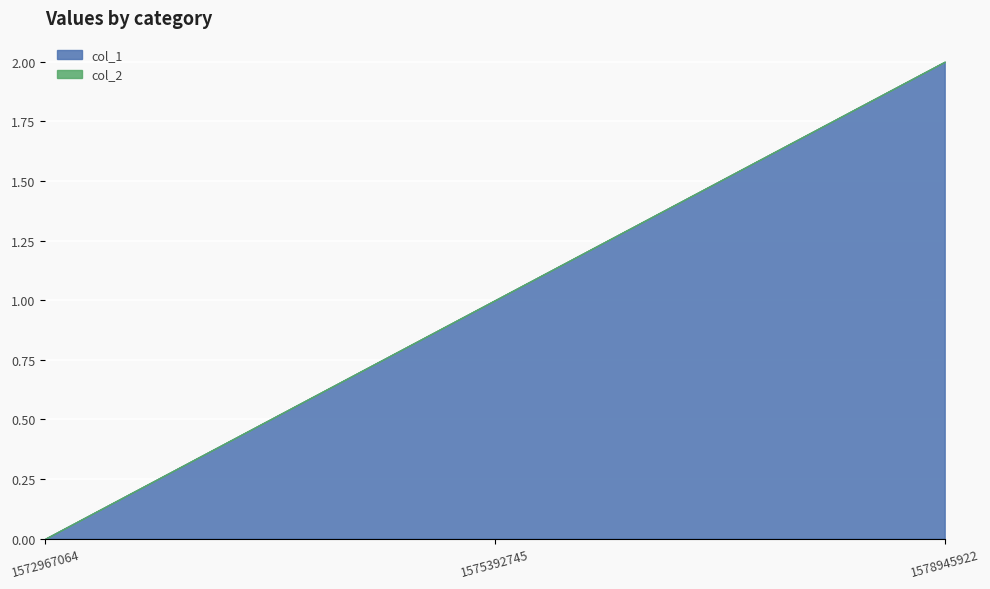

At 1575392745, list the series in order from smallest to largest.

col_2, col_1